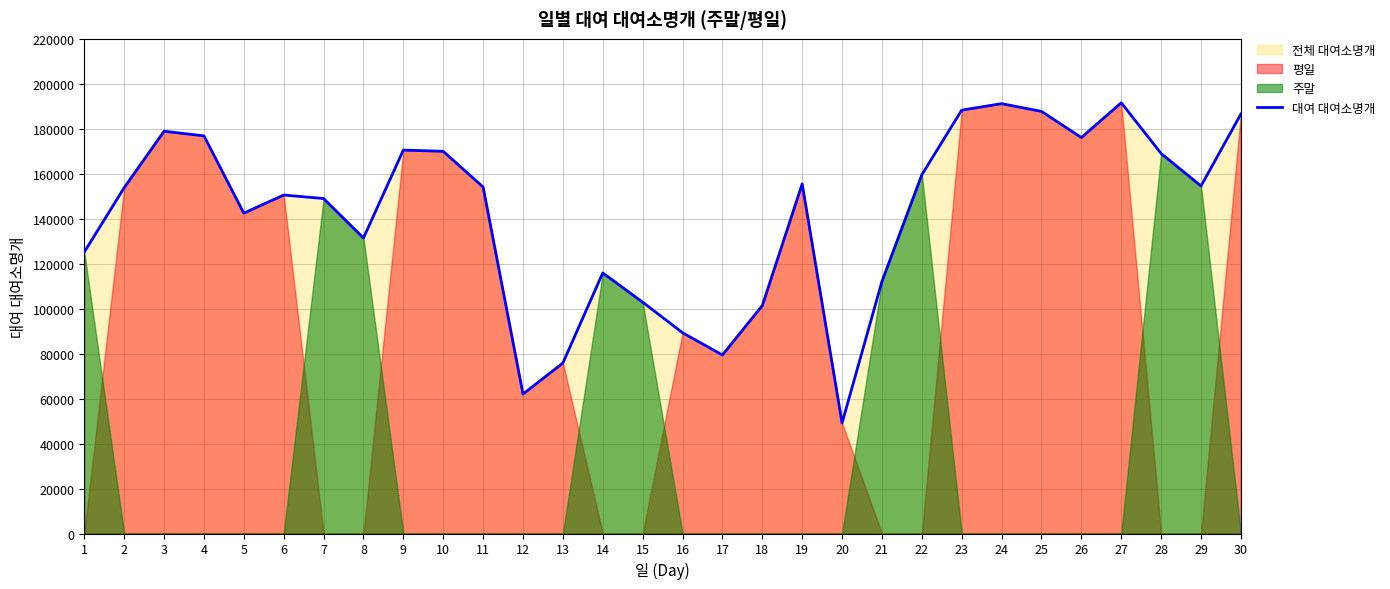

How many data points are above 154081?

14